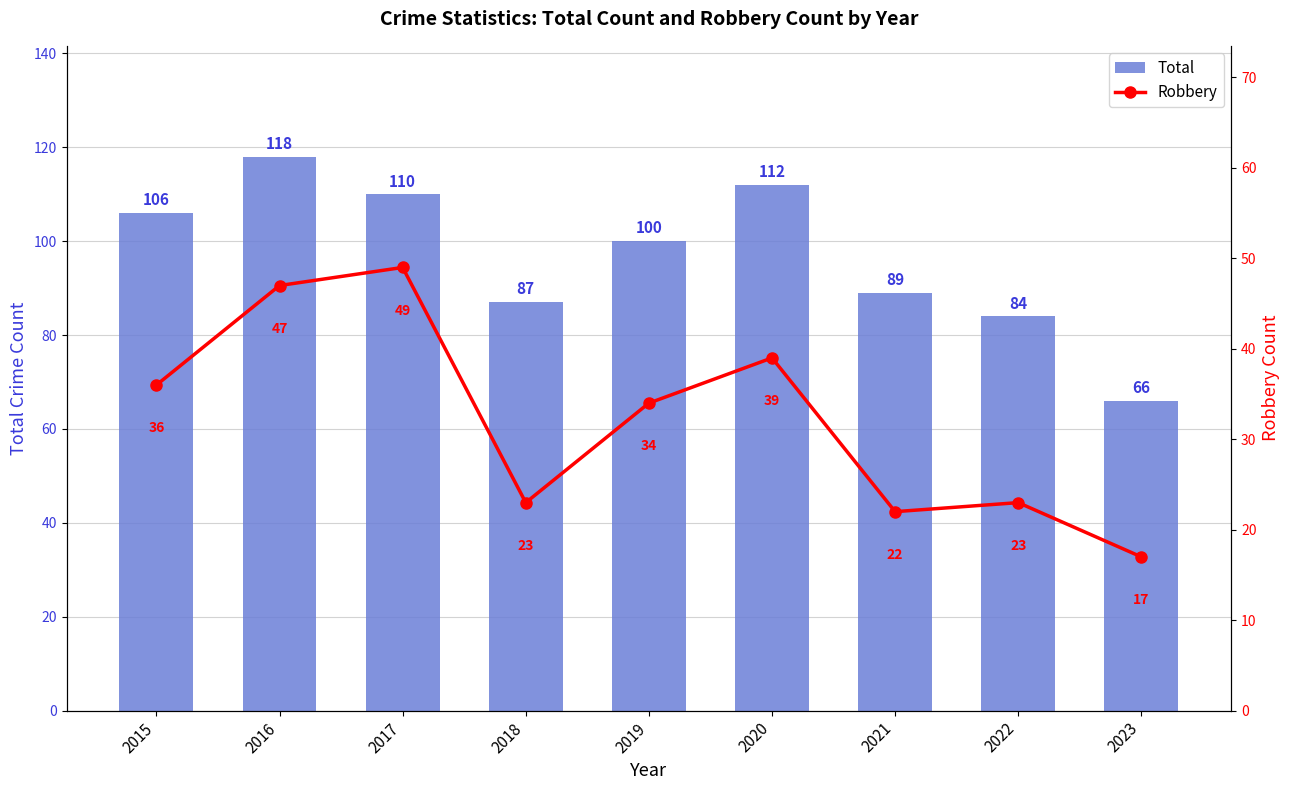

Is it true that Total equals 157 at 2017?

False